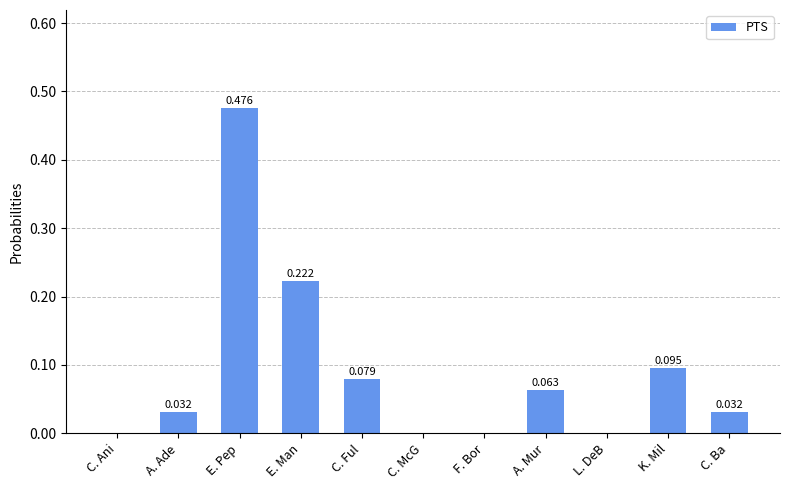

Which has a higher value, A. Ade or F. Bor?

A. Ade